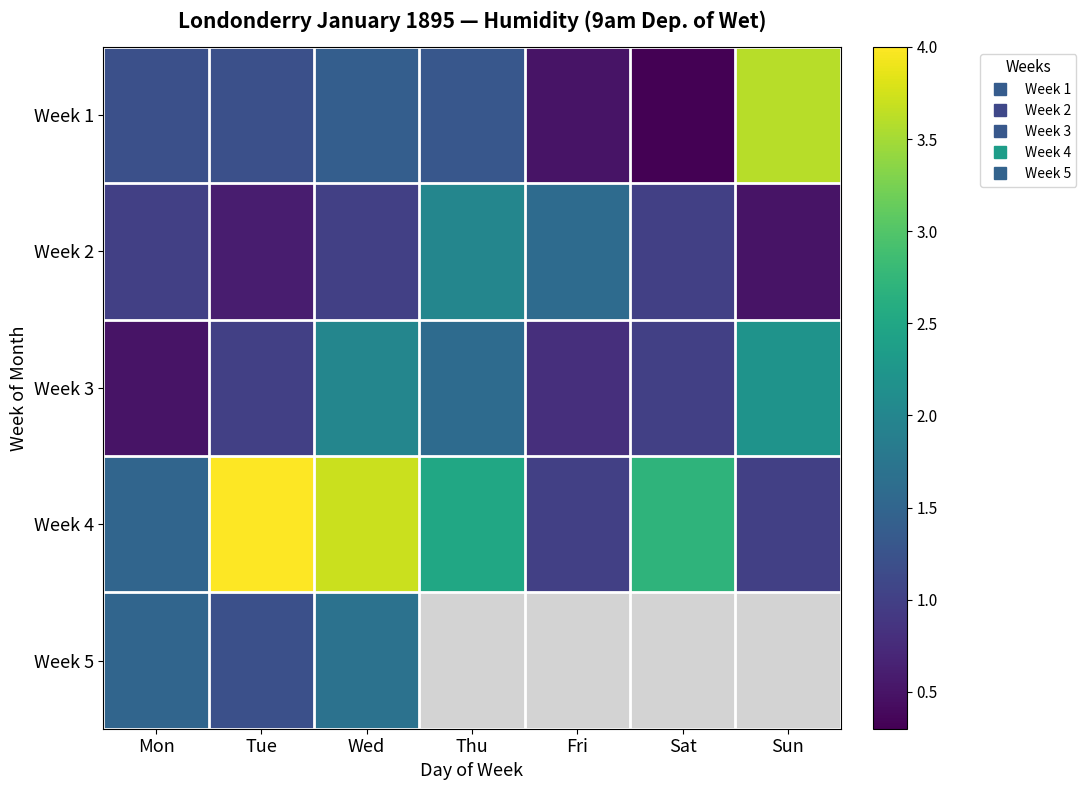

At which category is the sum across all series the highest?

Wed